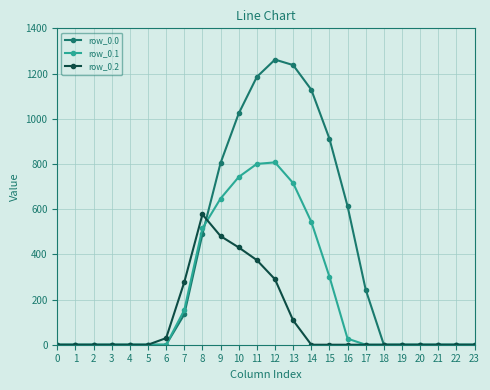

What is the difference between the maximum and minimum values in the row_0.0 series?

1261.6